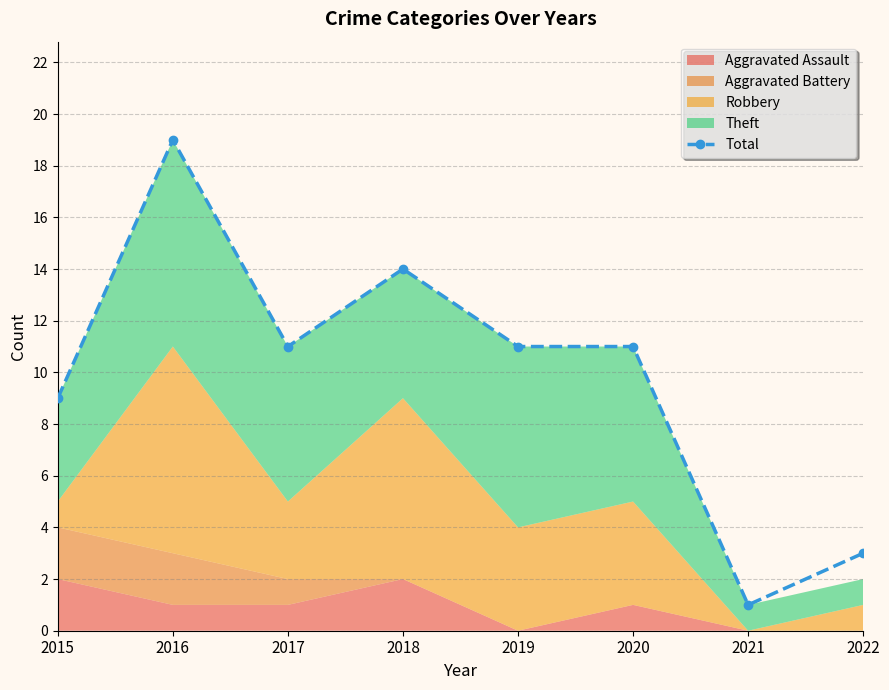

Is it true that the value at 2022 is 5?

False